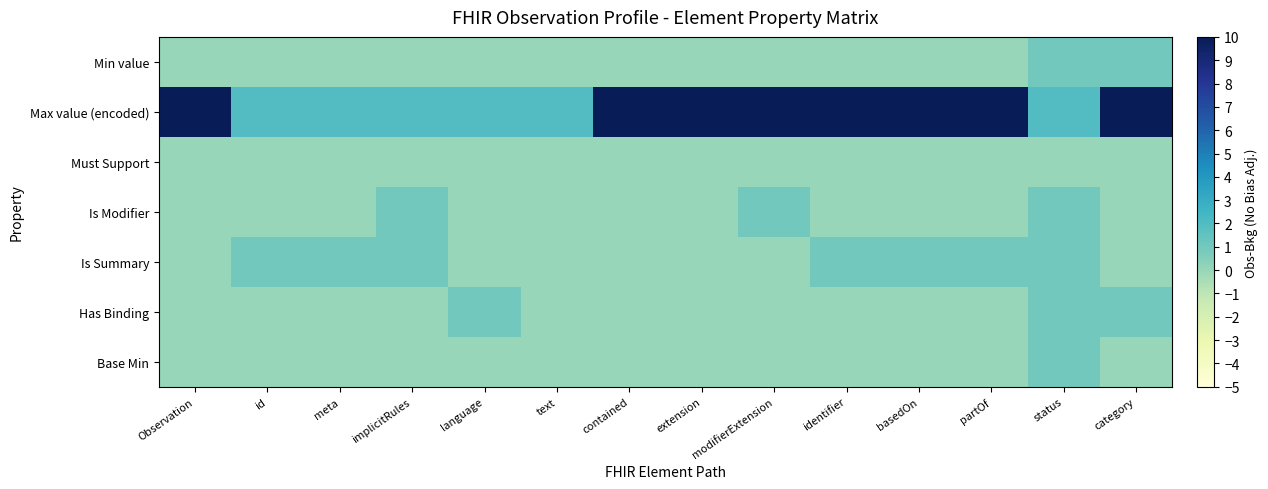

What is the total value across all series at contained?

10